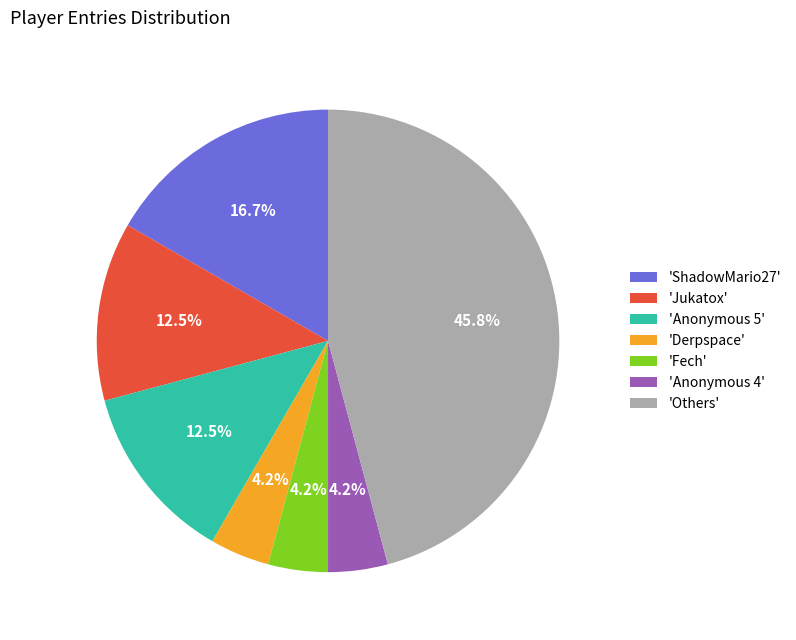

To the nearest percent, what is the average slice percentage?

14%